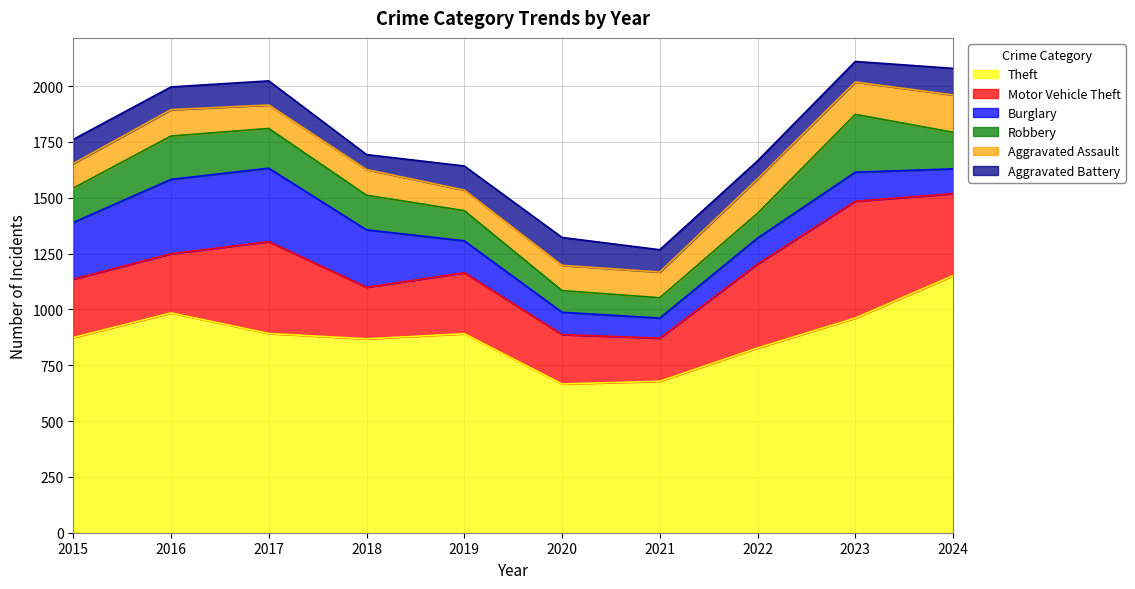

How many times do Aggravated Battery and Burglary cross each other?

3